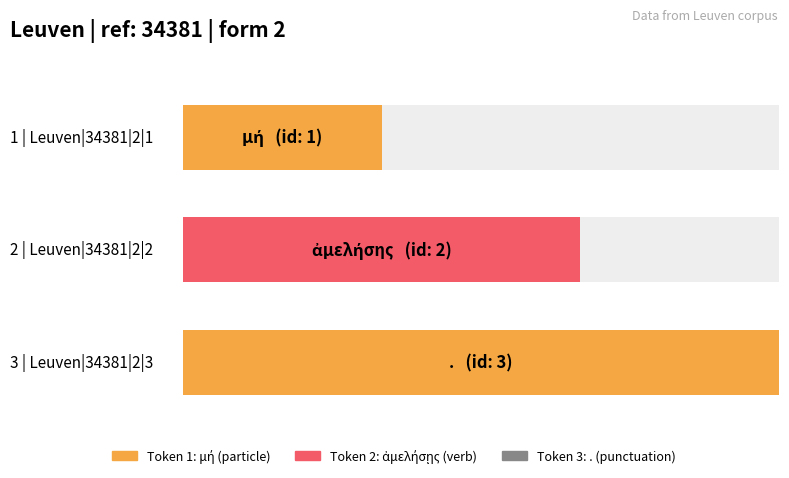

Are the bars grouped side by side (vs. stacked)?

No